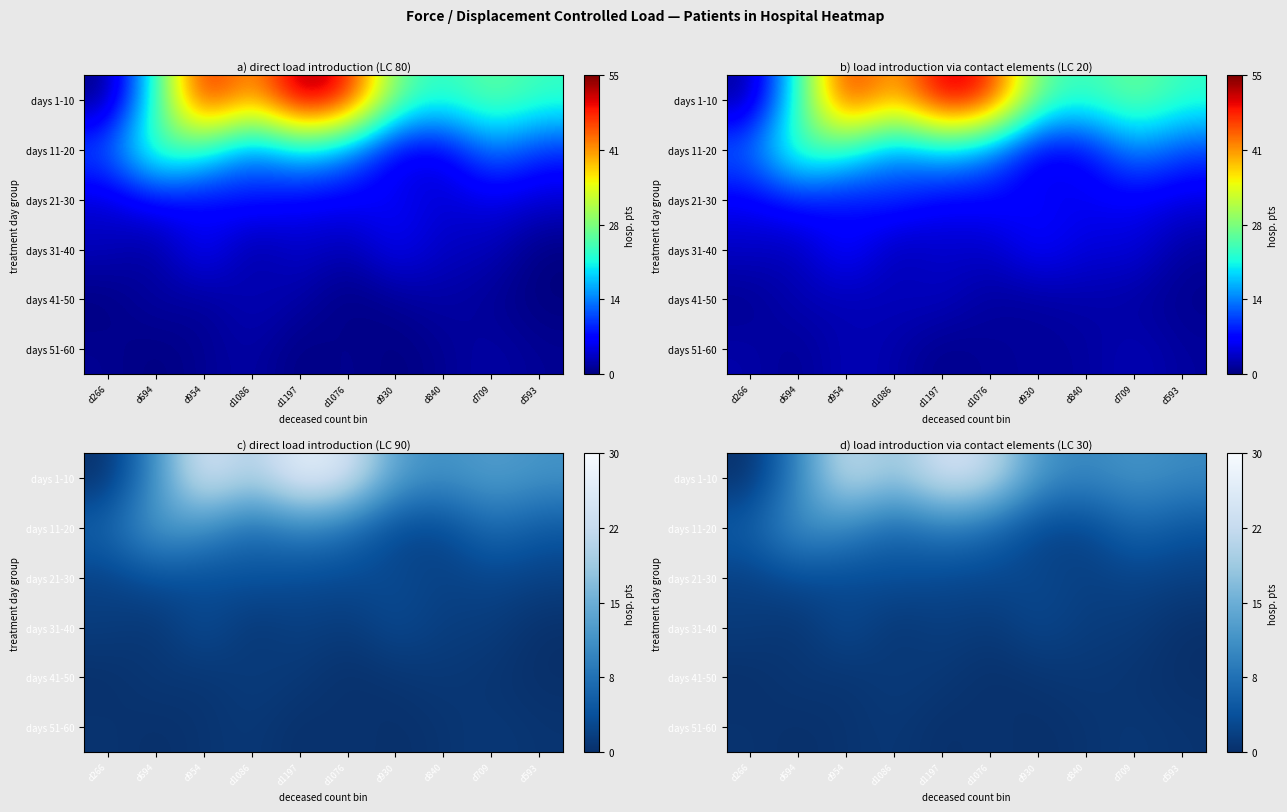

Between d266 and d930, which is larger?

d930